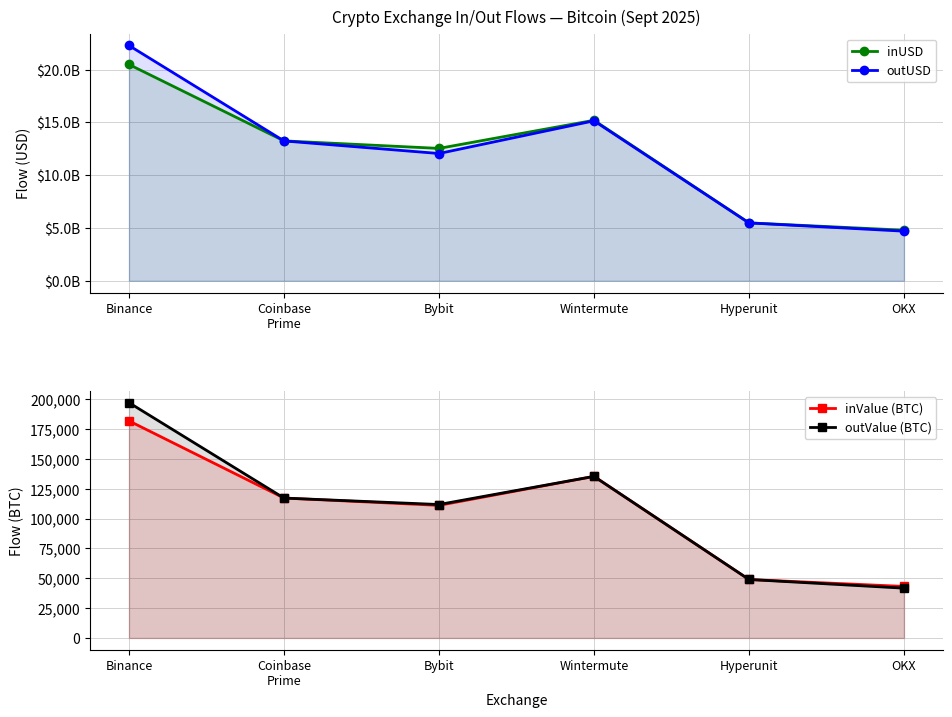

Between Hyperunit and Coinbase
Prime, which is larger?

Coinbase
Prime